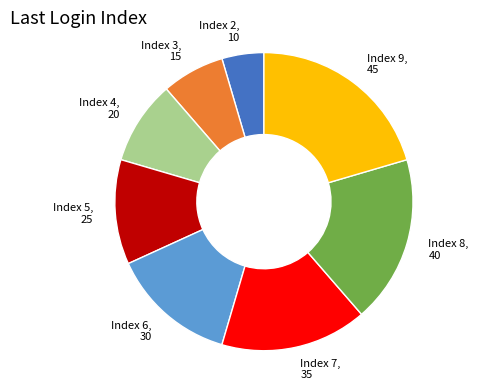

Is it true that Index 8, 40 is 26% of the pie?

False